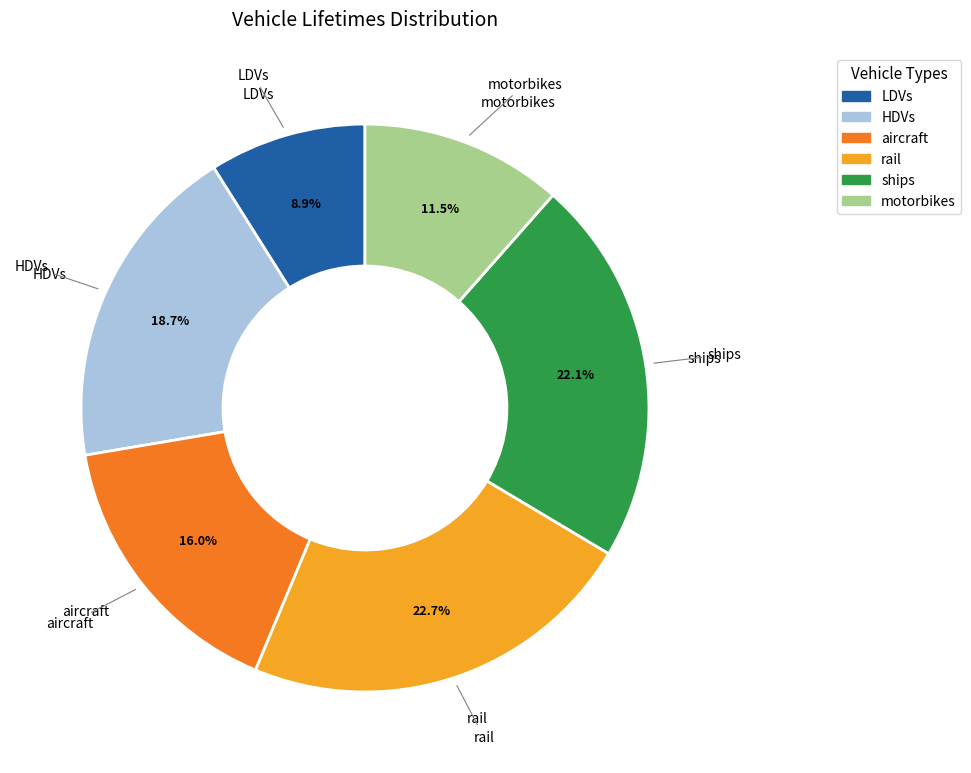

To the nearest percent, what percentage of the pie is HDVs?

19%